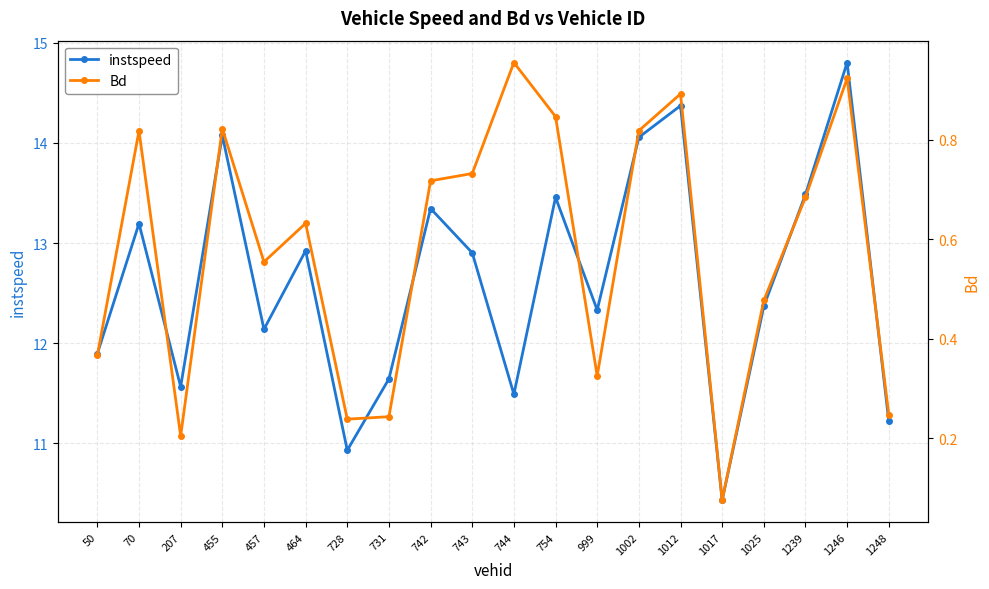

How many lines are shown in the chart?

2